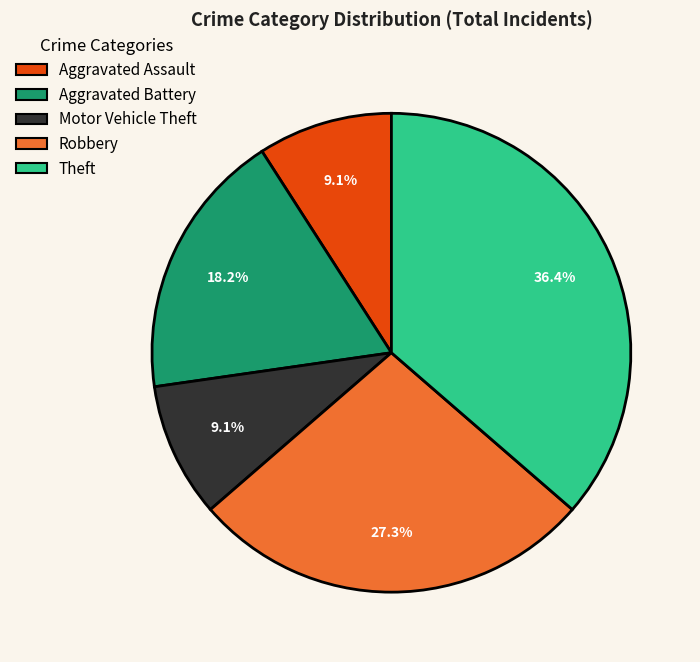

To the nearest percent, what percentage of the pie is Robbery?

27%